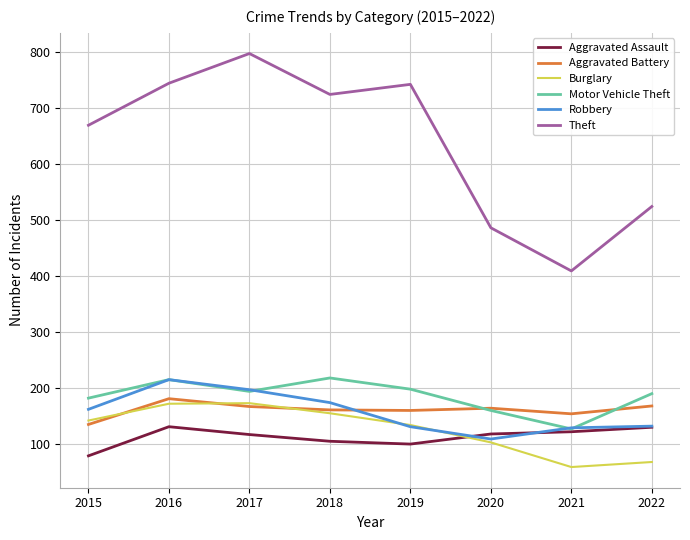

Does the chart display data point markers on the line(s)?

No